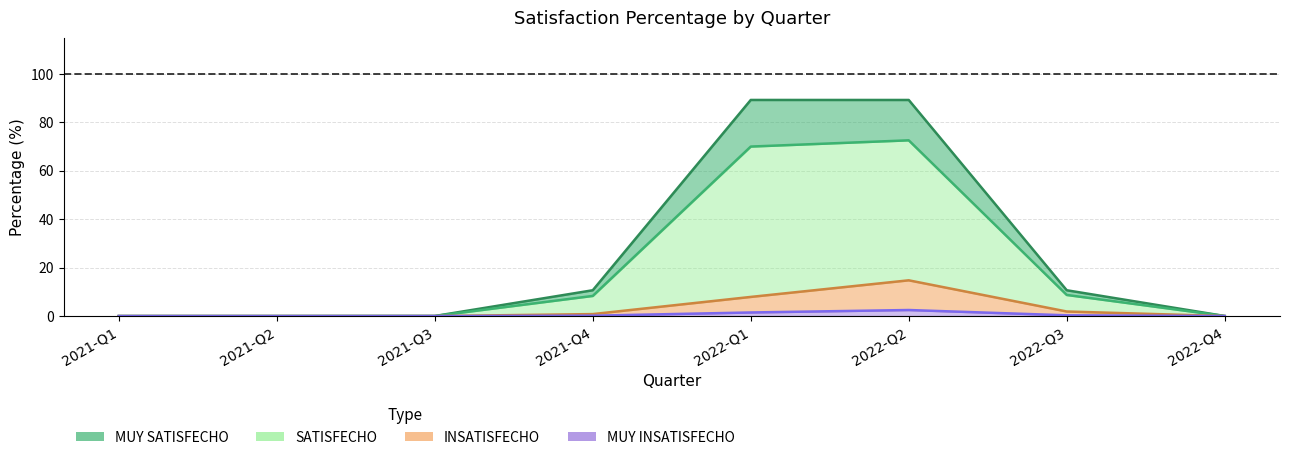

True or false: SATISFECHO and MUY INSATISFECHO intersect in this chart.

False